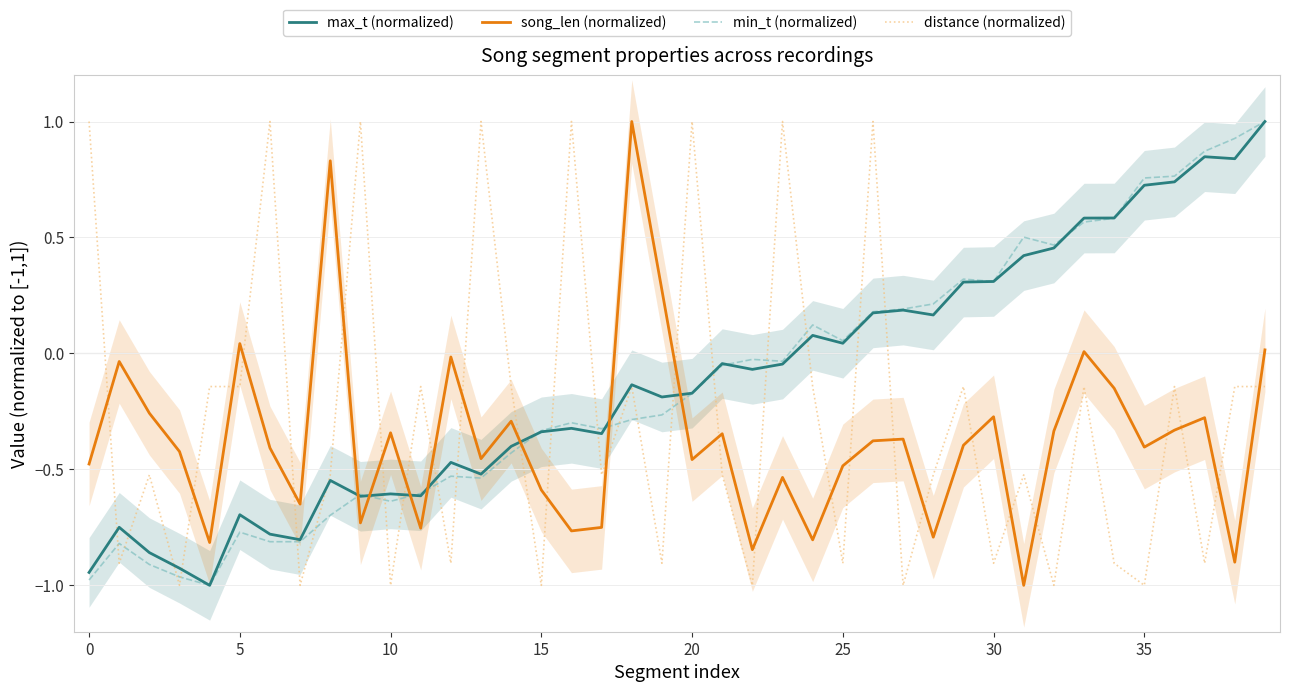

True or false: max_t (normalized) has more than 2 points higher than both neighbors.

True